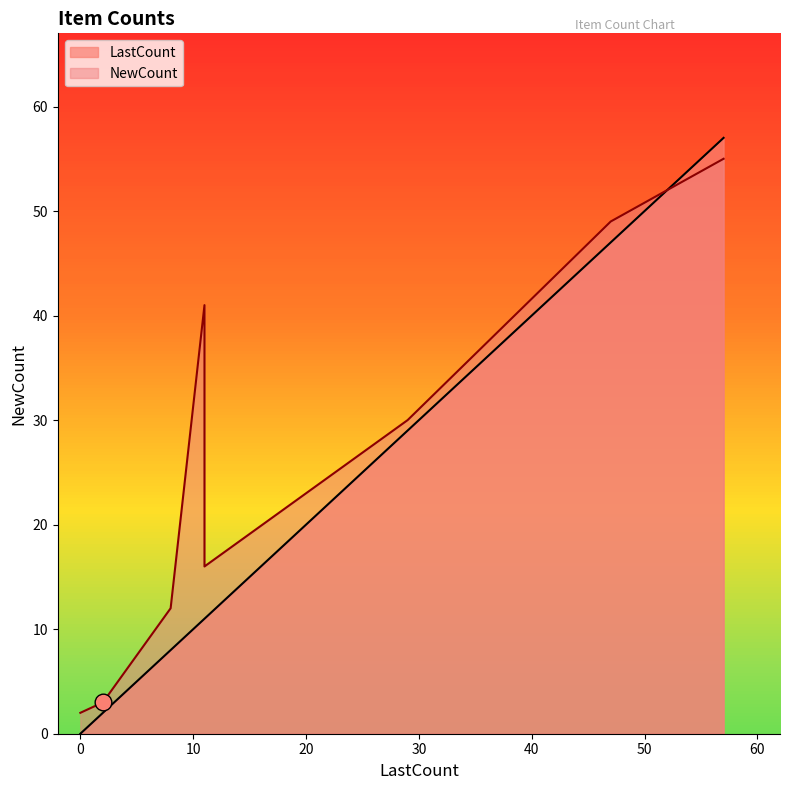

What is the sum of all NewCount values?

208